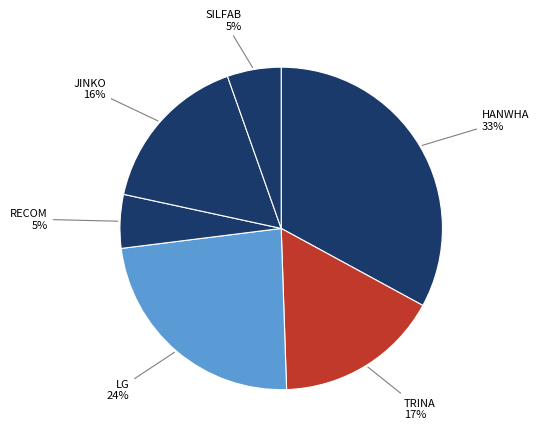

How many segments does this pie chart have?

6